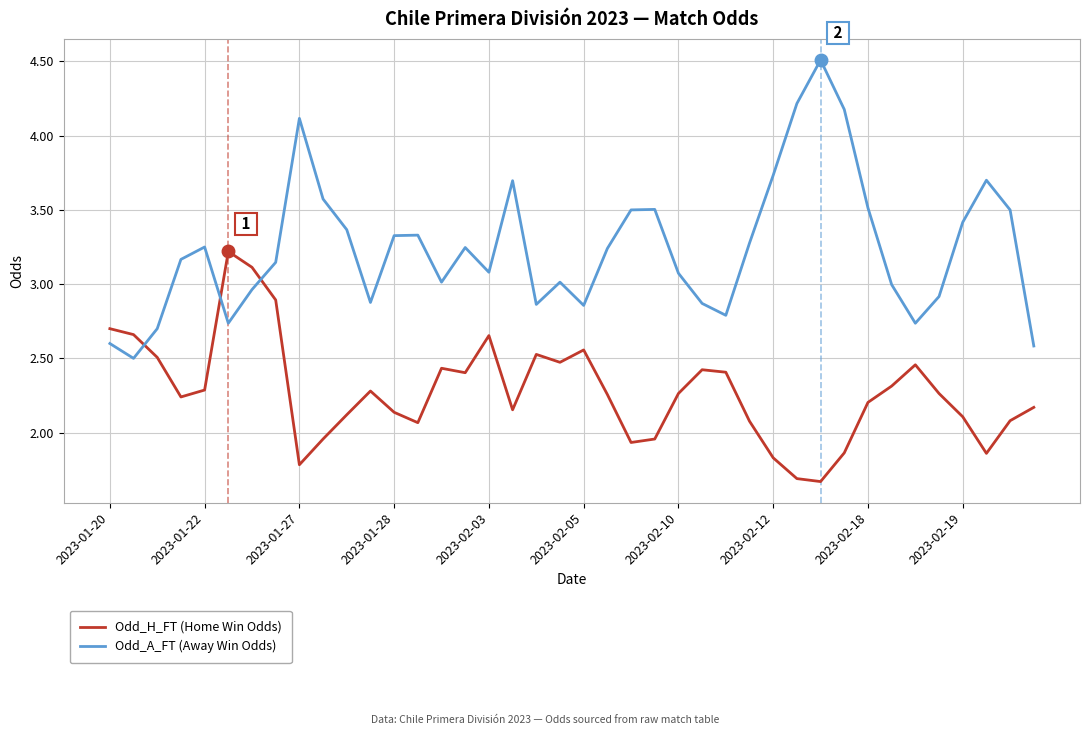

Which series has the widest spread of values?

Odd_A_FT (Away Win Odds)